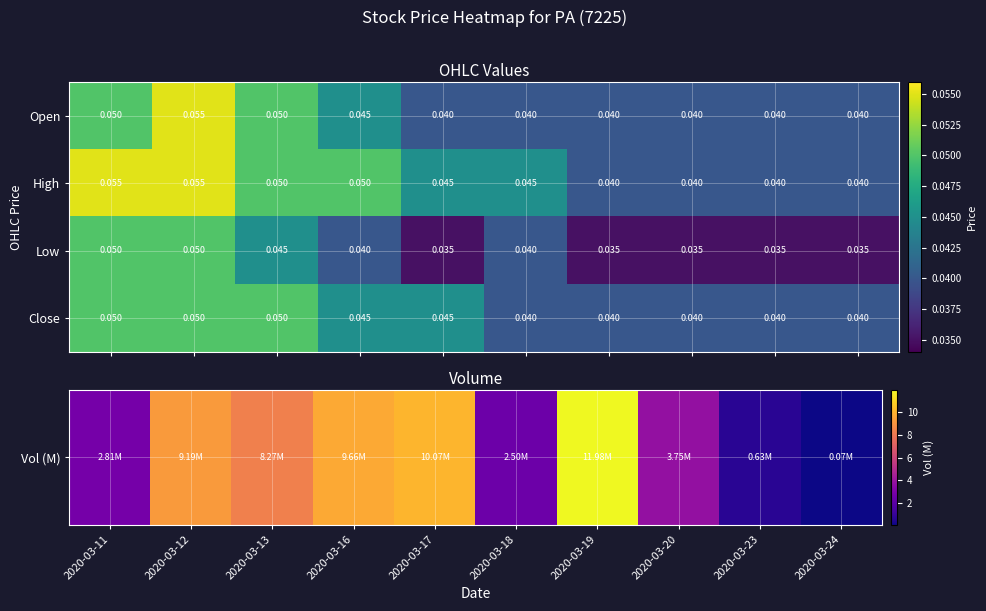

Which series has the largest total across all categories?

High